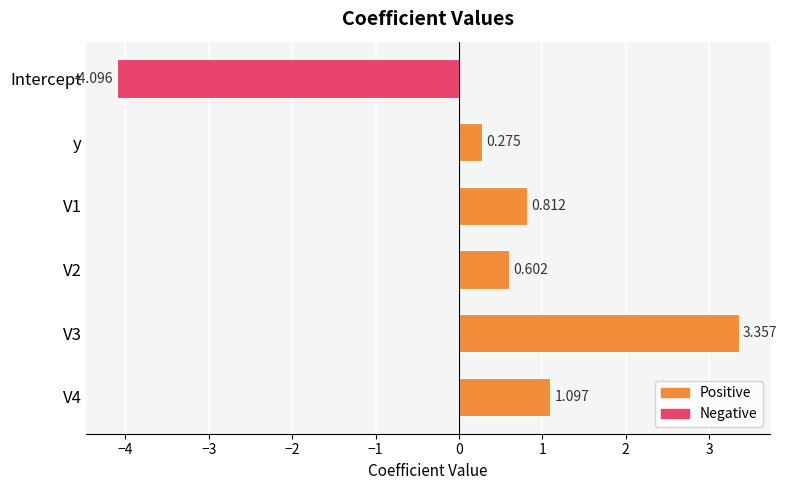

Which category has the lowest value across all series?

Intercept